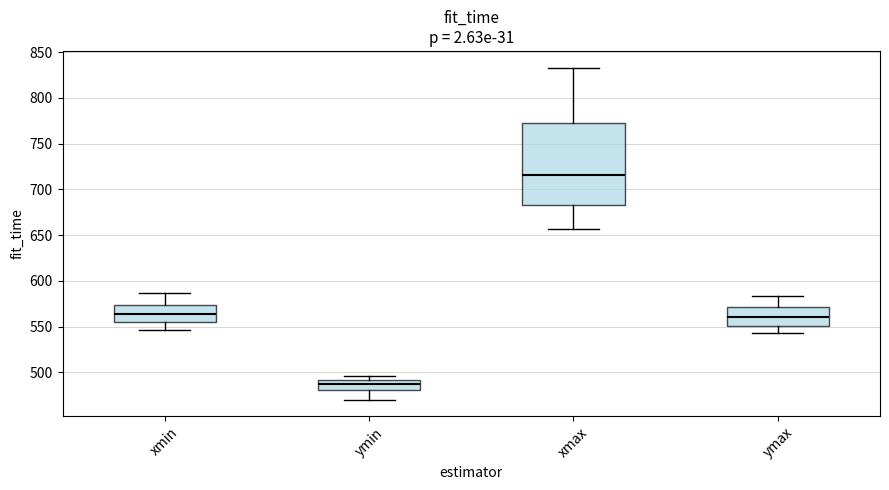

Comparing the boxes themselves (not the whiskers), which one is the tallest?

xmax